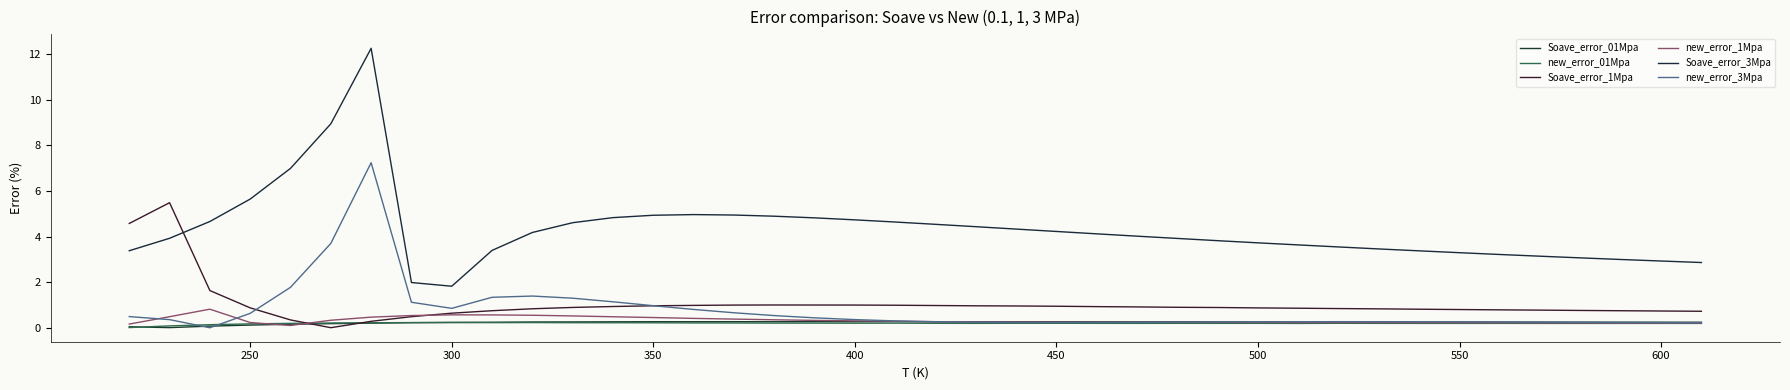

Is this an area chart (filled region under the line)?

No